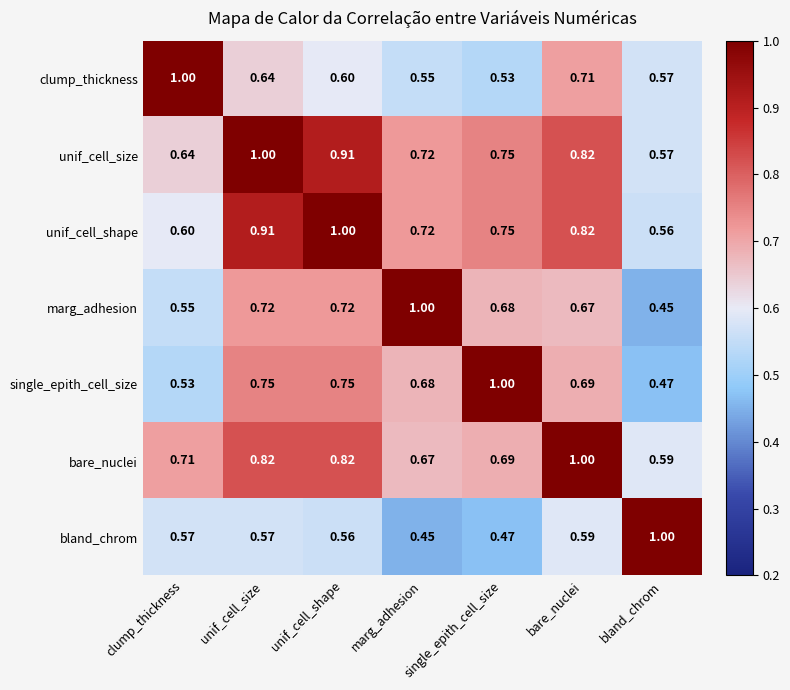

Which category has the lowest value in the unif_cell_shape series?

bland_chrom